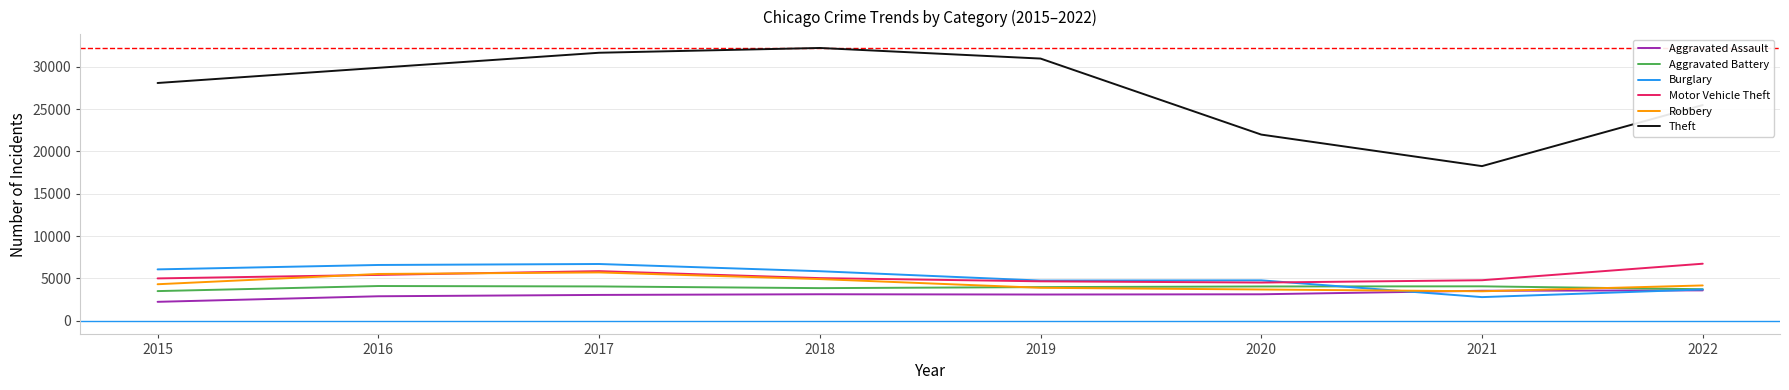

Which series has the largest total across all categories?

Theft